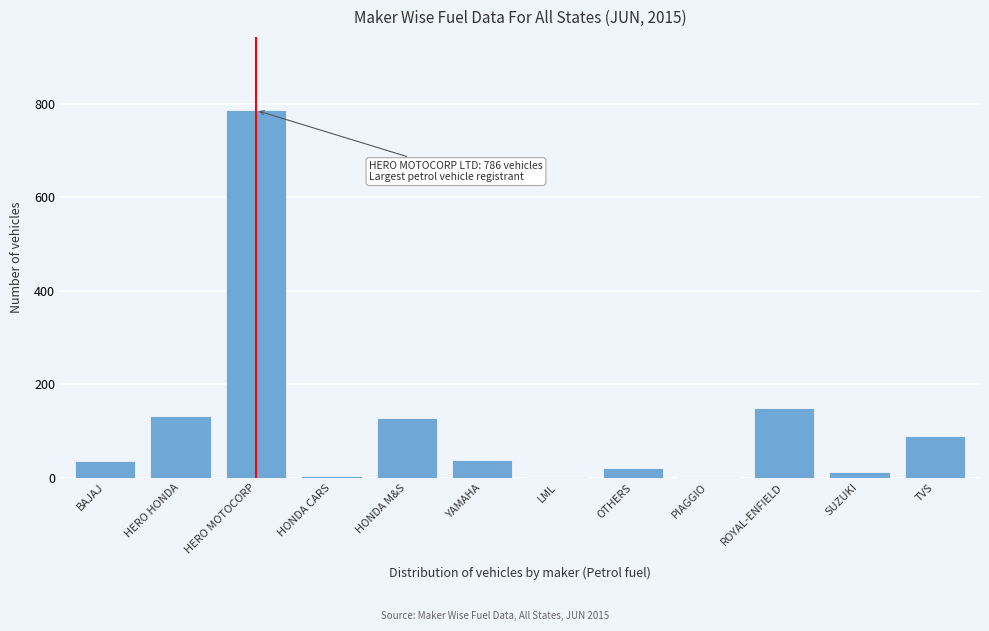

Approximately how many times larger is the value at TVS compared to HONDA M&S?

0.7